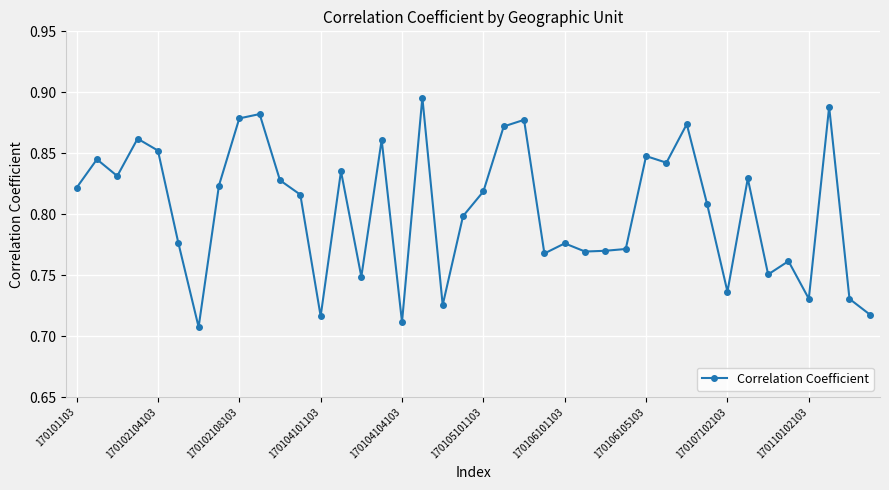

What is the difference between the maximum and minimum values?

0.2